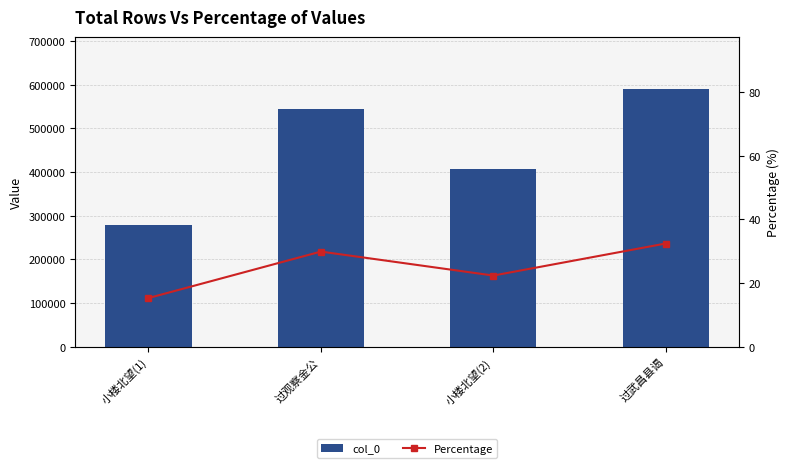

How many values in the col_0 series are below 544724?

2